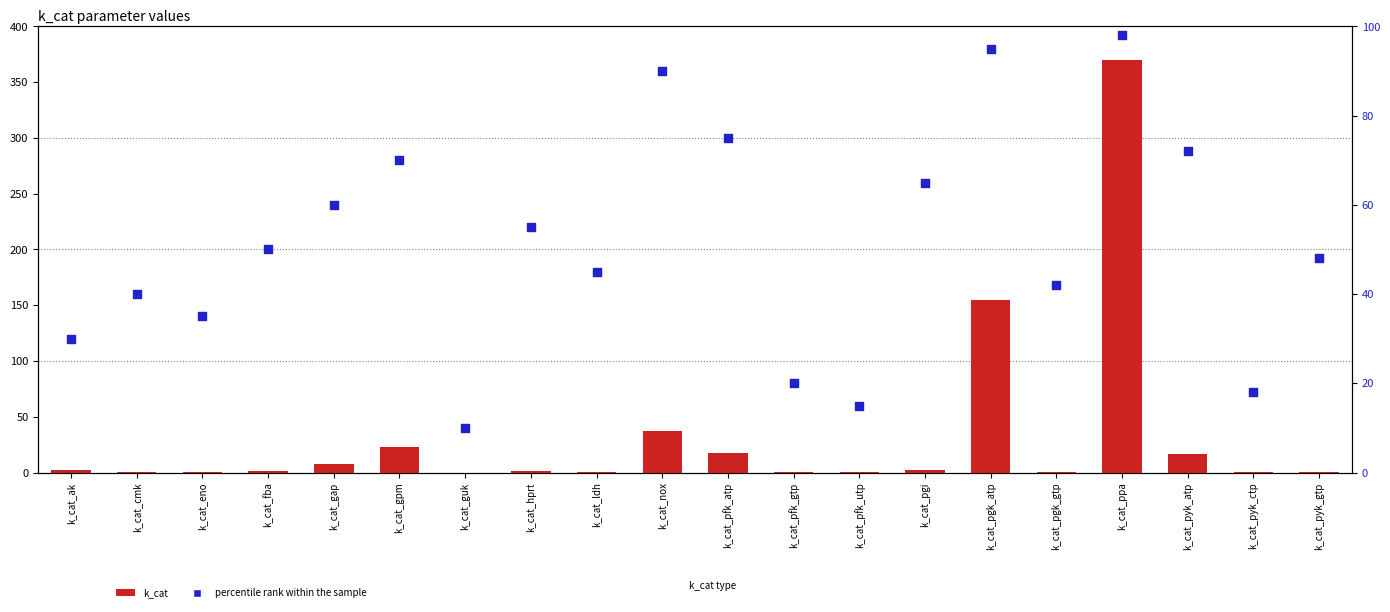

What are all the series names shown in the legend?

k_cat, percentile rank within the sample